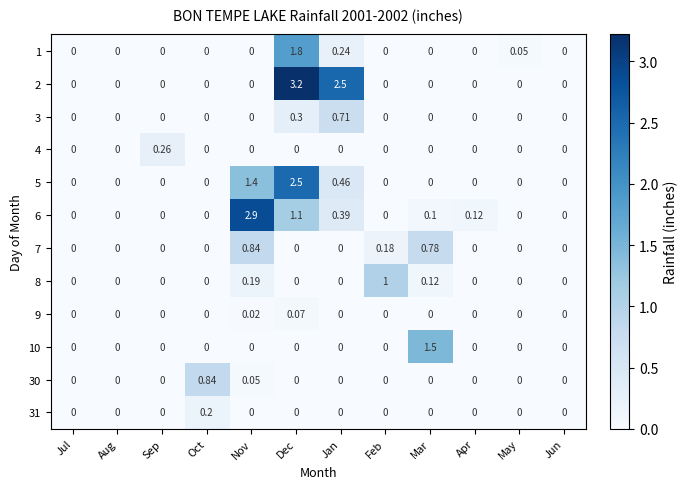

At which label does 1 reach its peak?

Dec